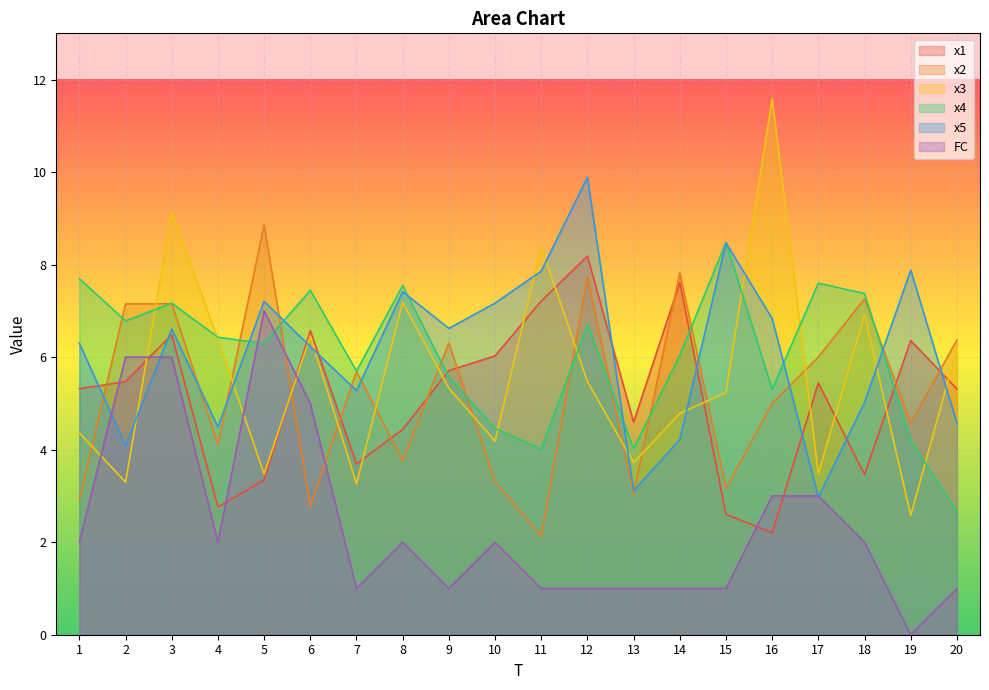

How many values in the x1 series are below 5?

8